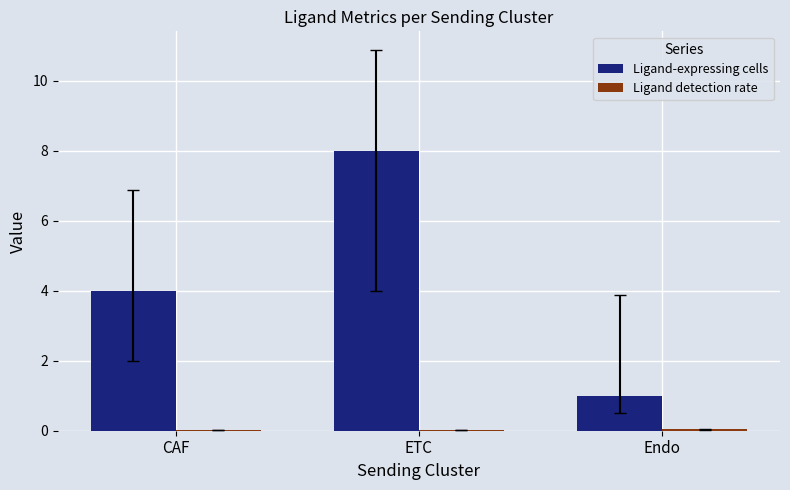

Are the bars horizontal?

No